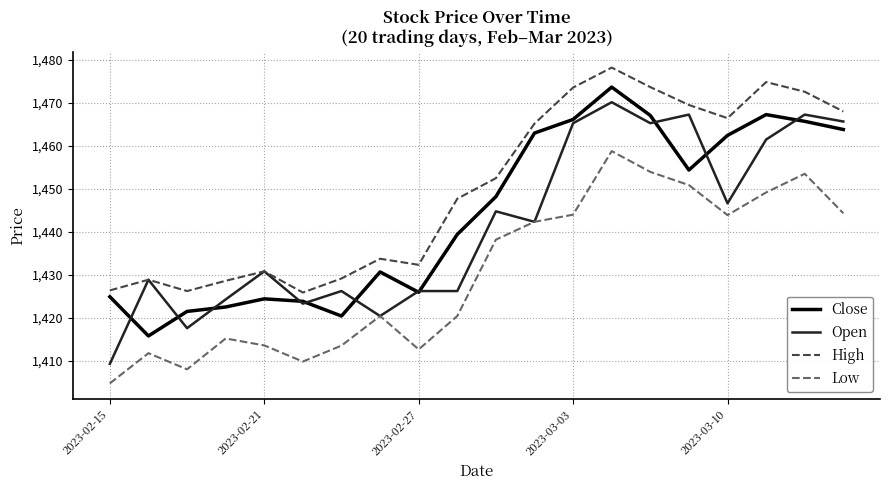

What is the smallest value displayed?

1404.7